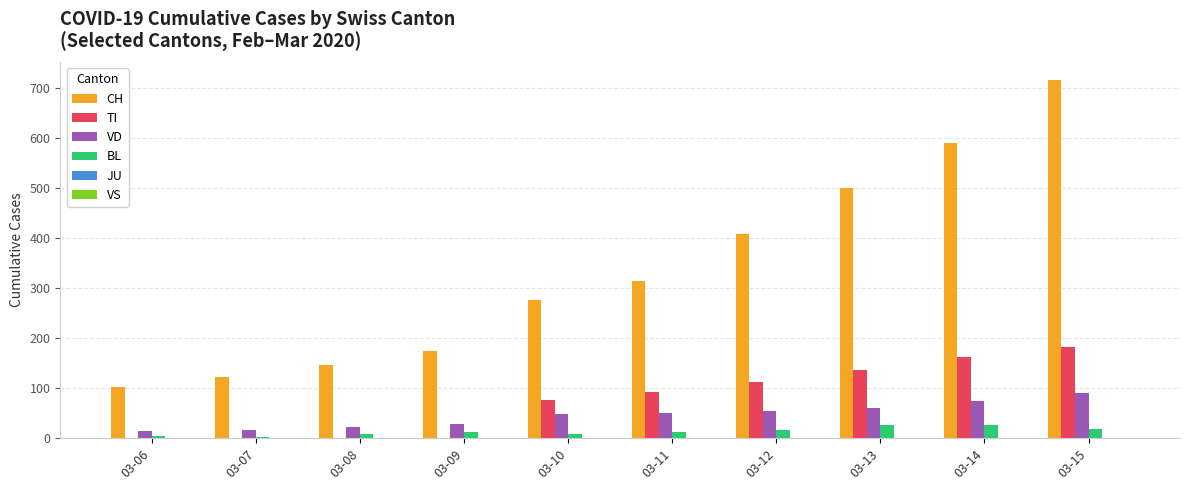

The value of TI at 03-14 is 163. True or false?

True